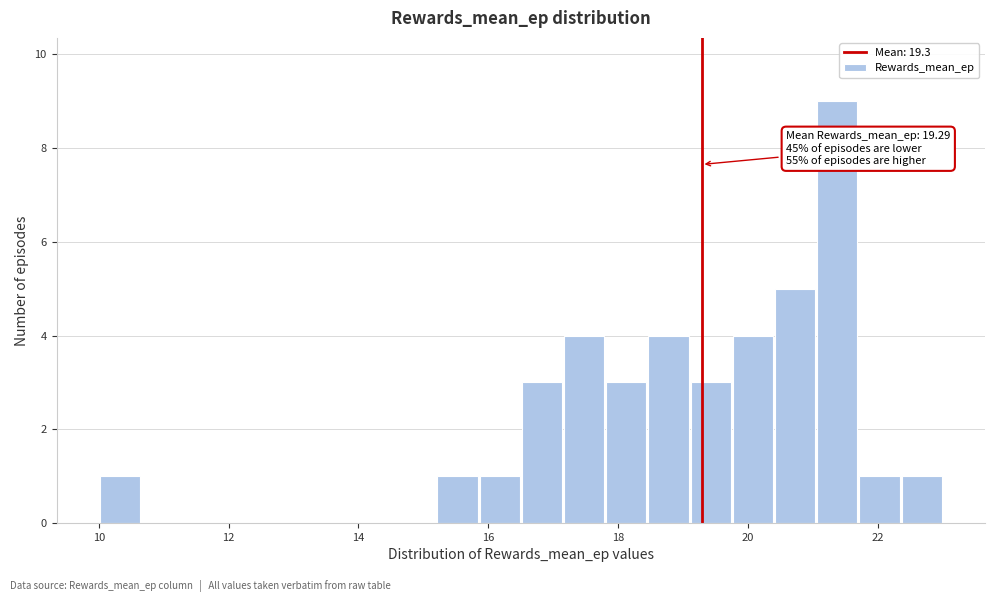

Read against the x-axis, roughly where is the centre of the tallest bar?

21.4